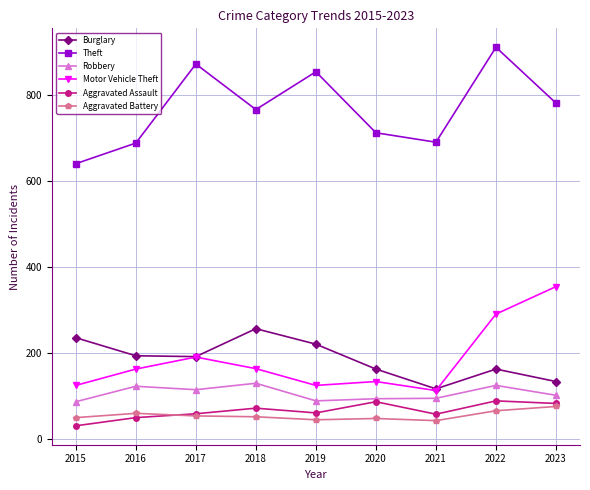

How many interior local peaks does the Theft series have?

3